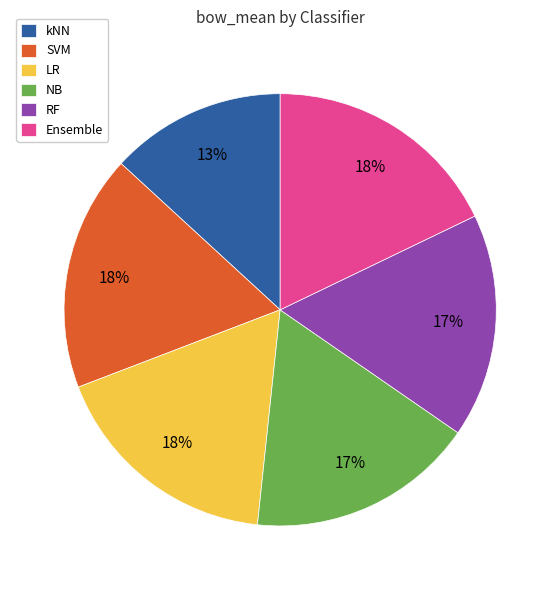

To the nearest percent, what is the average slice percentage?

17%